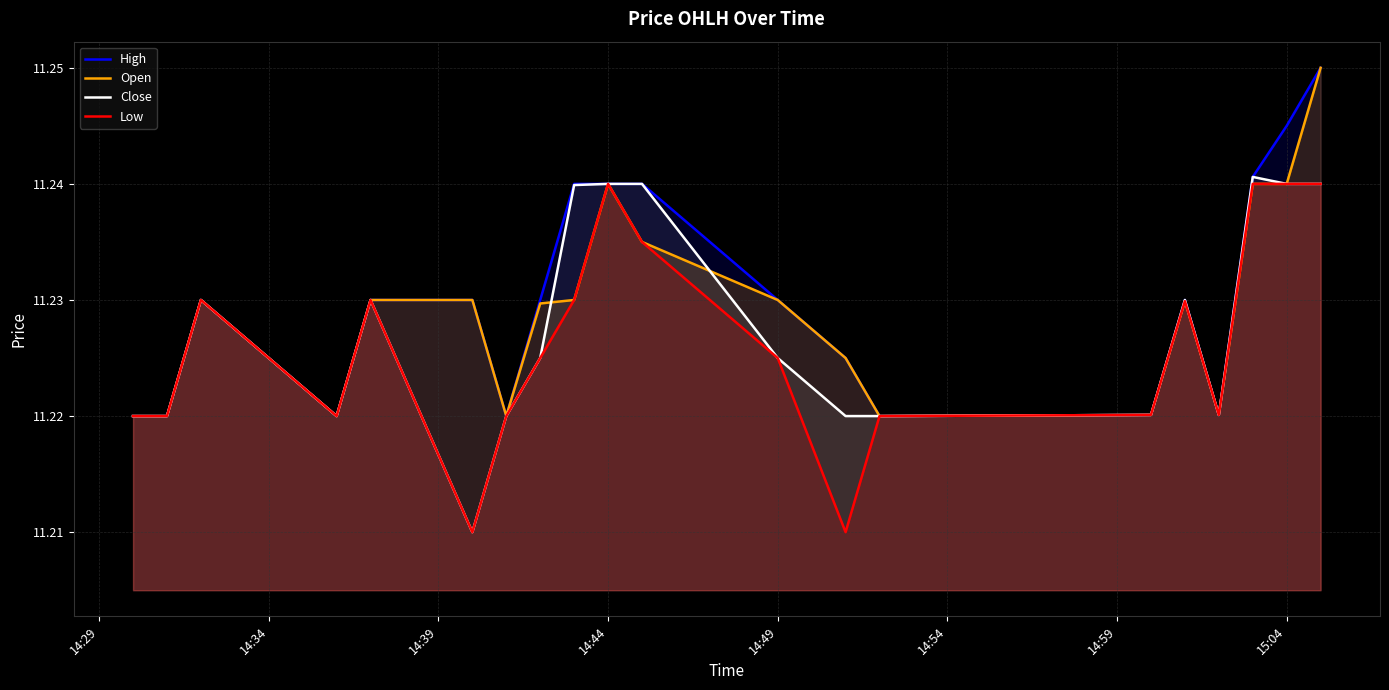

How many data points does each series have?

20